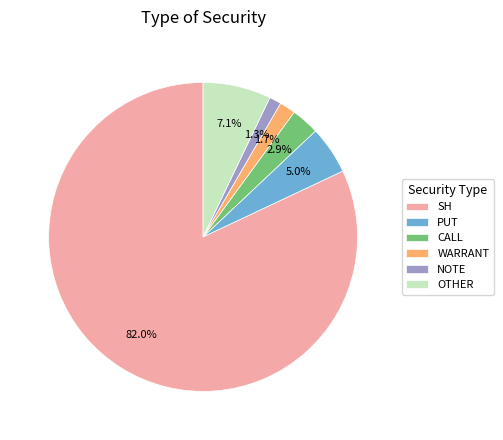

Does any single category account for the majority?

Yes